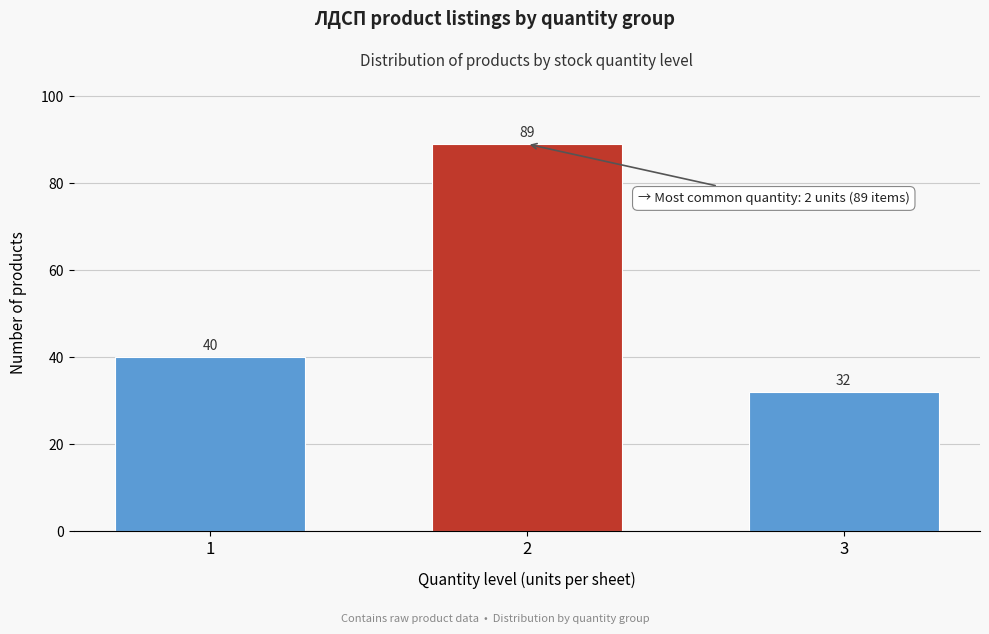

Reading left to right, what are all the values shown in this chart?

1=40	2=89	3=32